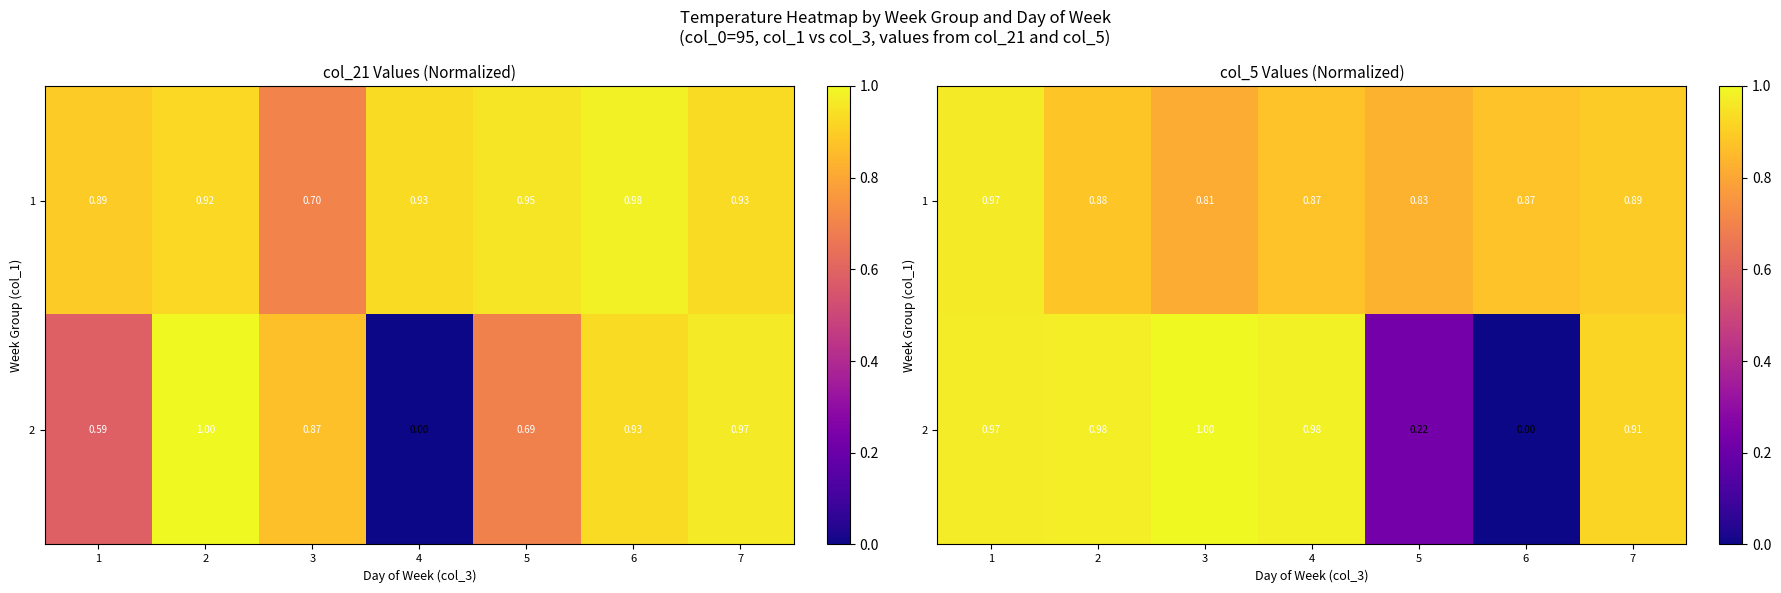

List the series in order of their overall mean, lowest first.

2, 1